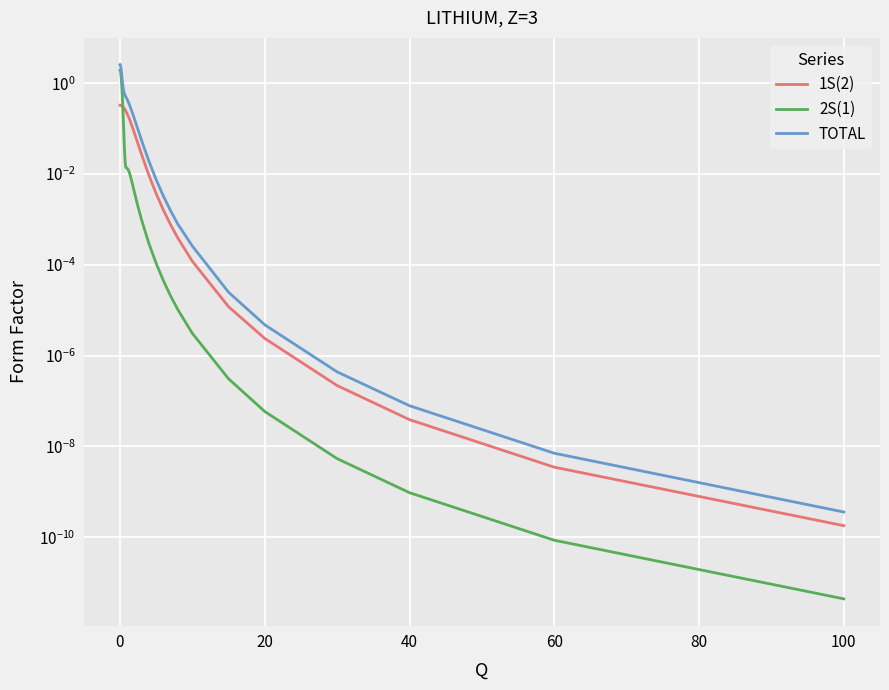

Does the chart display data point markers on the line(s)?

No